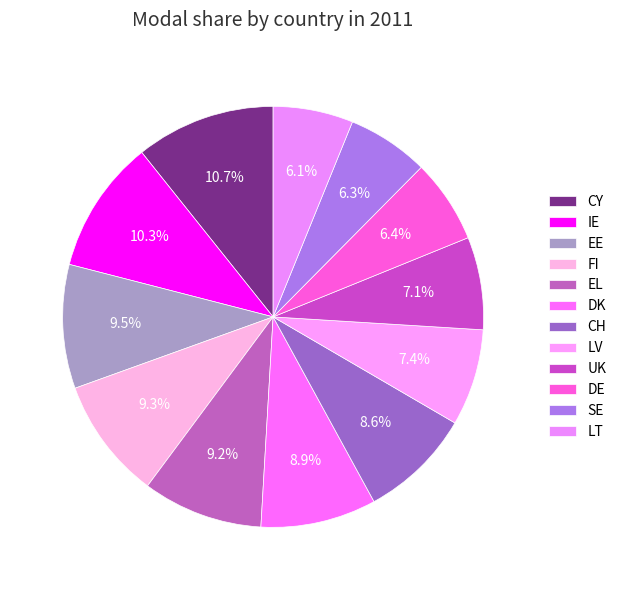

How many segments does this pie chart have?

12